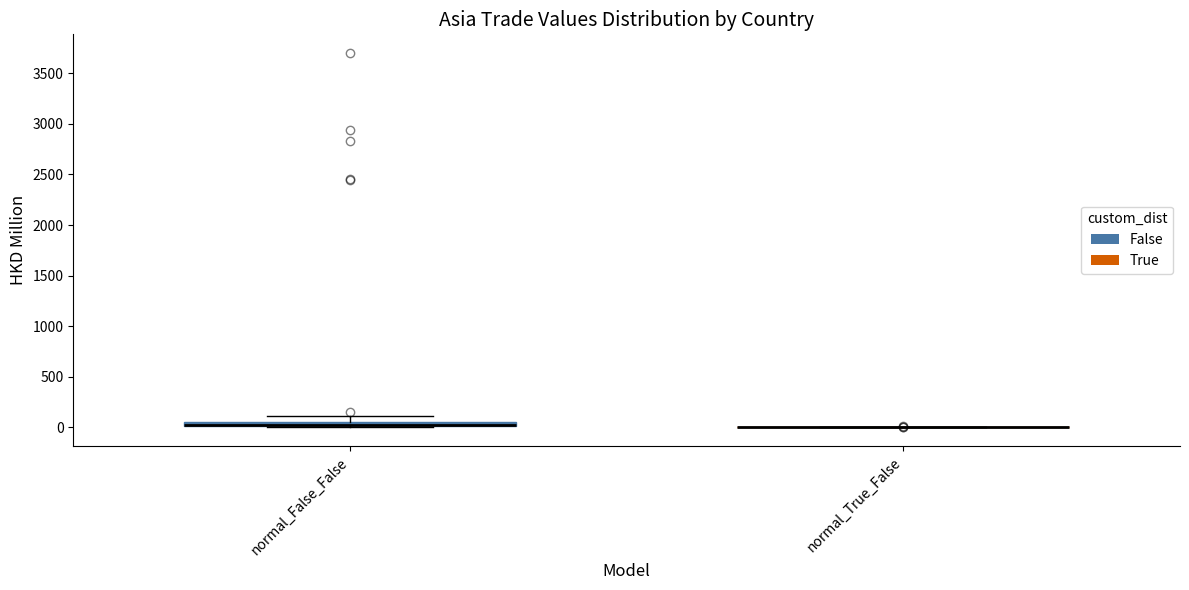

Where is the lower edge of the box for normal_False_False on the y-axis? The values are not printed on the chart, so give them approximately, as read against the axis.

0